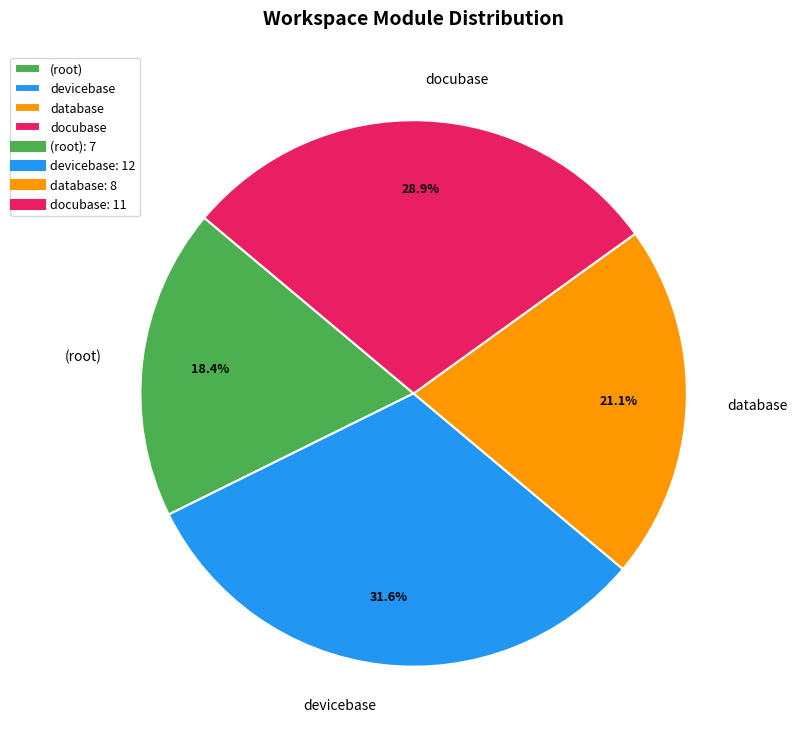

Rank the categories by value from highest to lowest.

devicebase, docubase, database, (root)